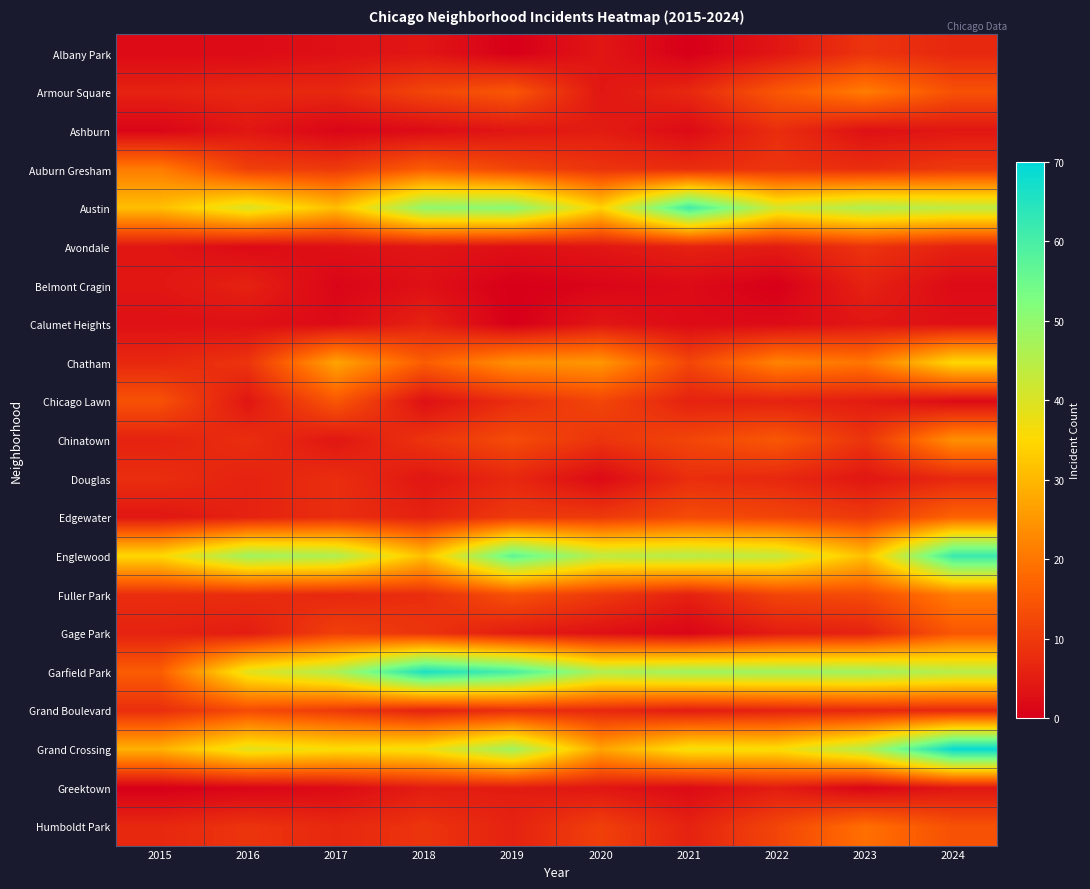

At which category does the chart reach its peak across all series?

2024